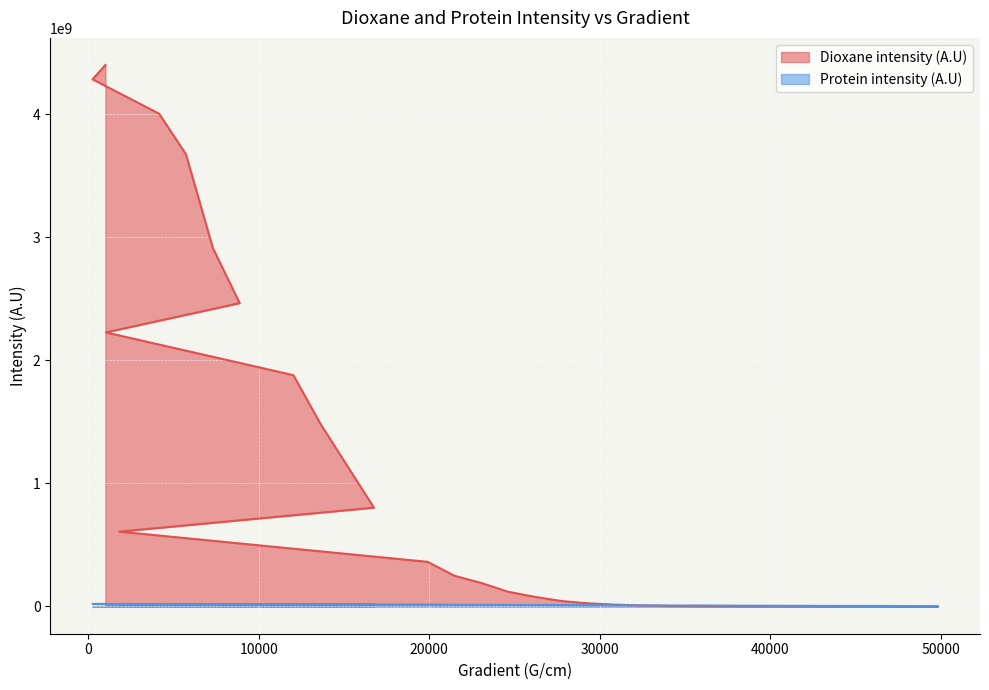

Is it true that Dioxane intensity (A.U) equals 6810455372 at 1016?

False